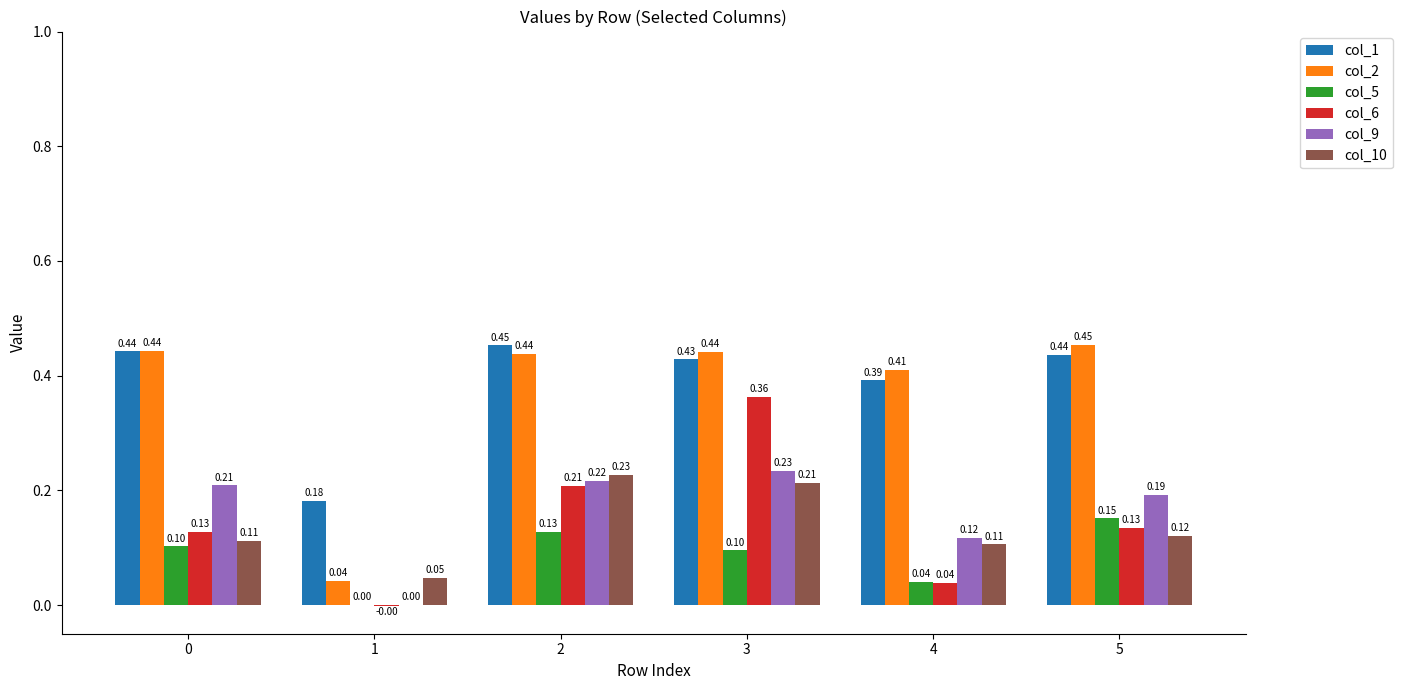

What is the sum of all col_10 values?

0.8